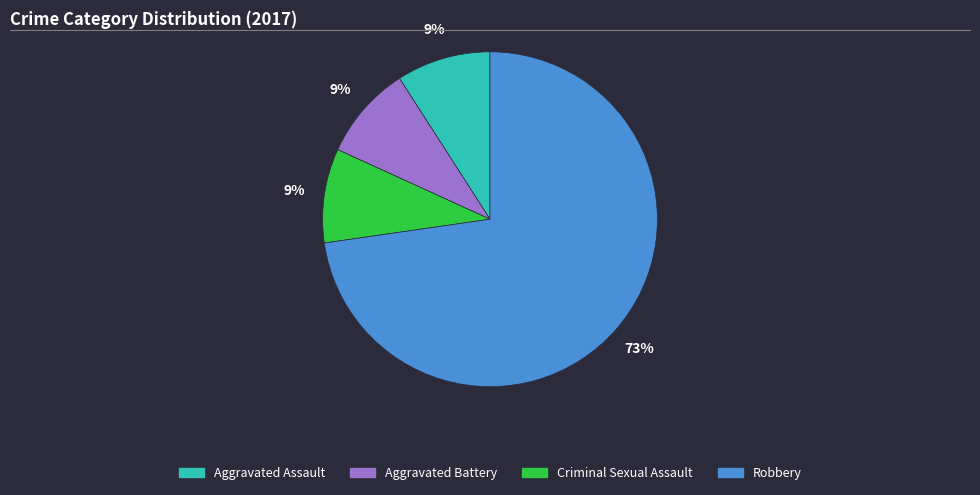

Which category has the biggest portion of the pie?

Robbery